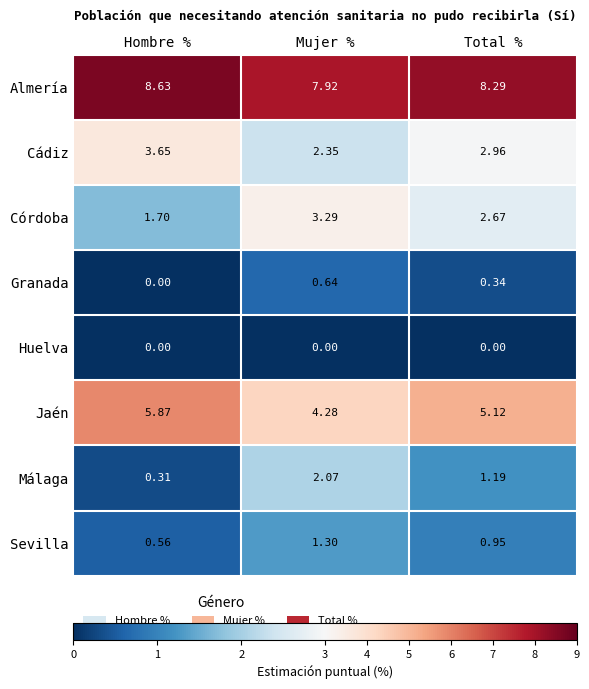

At which label does Málaga first exceed 1?

Mujer %